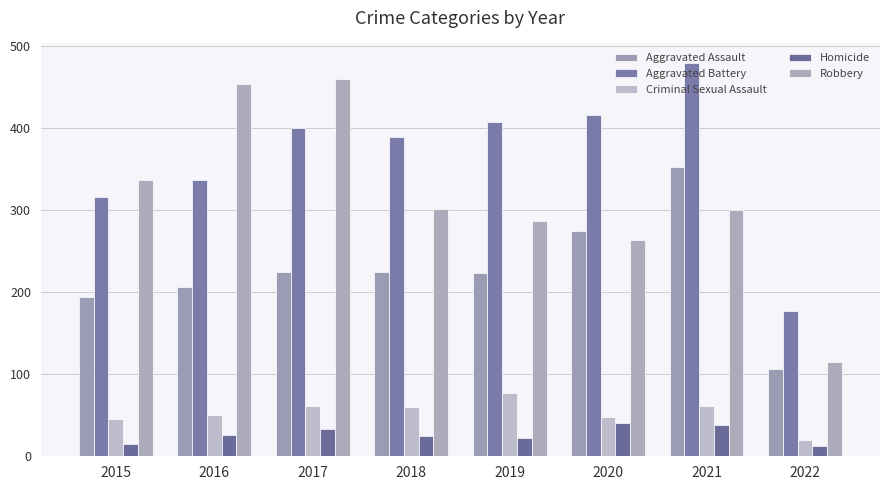

What value does the Aggravated Battery series have at 2021?

479